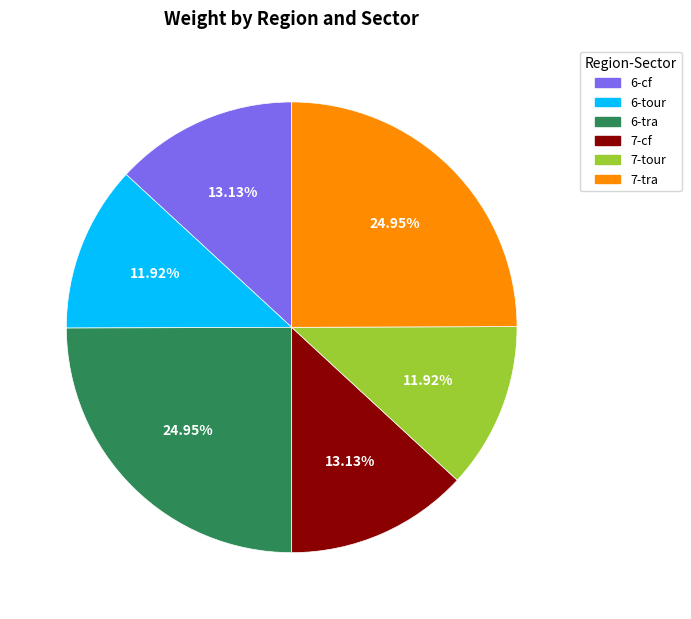

Is 6-tour the majority of the pie?

No